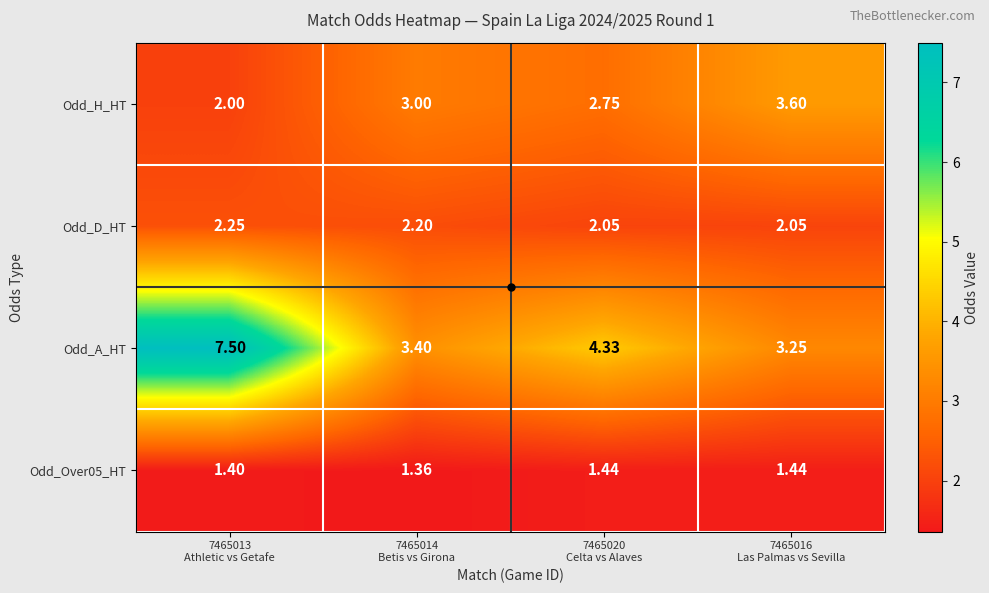

Which series has the widest spread of values?

Odd_A_HT